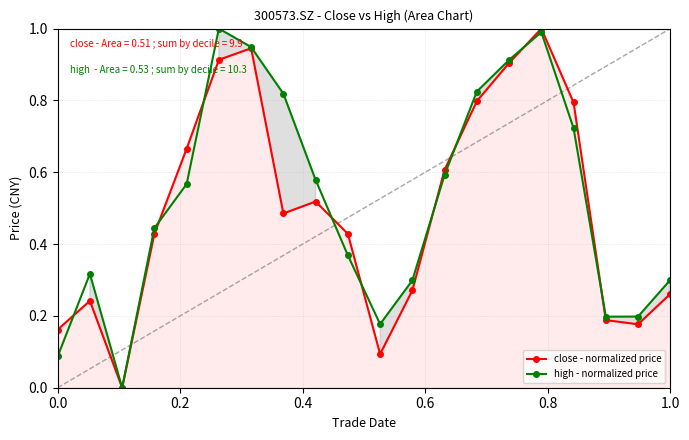

What is the spread (max minus min) of values at 0.0?

0.1